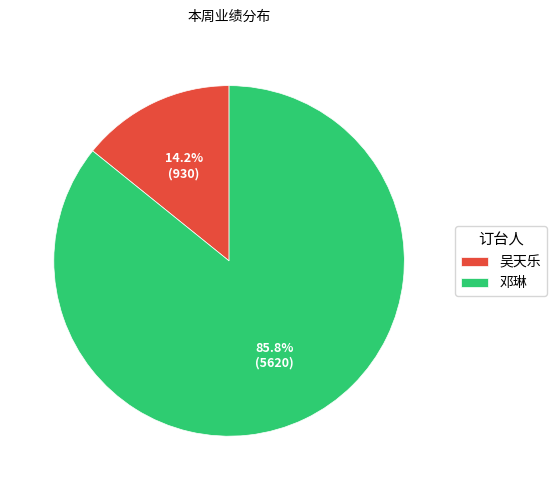

To the nearest percent, what is the difference between the 邓琳 and 吴天乐 slice percentages?

72%